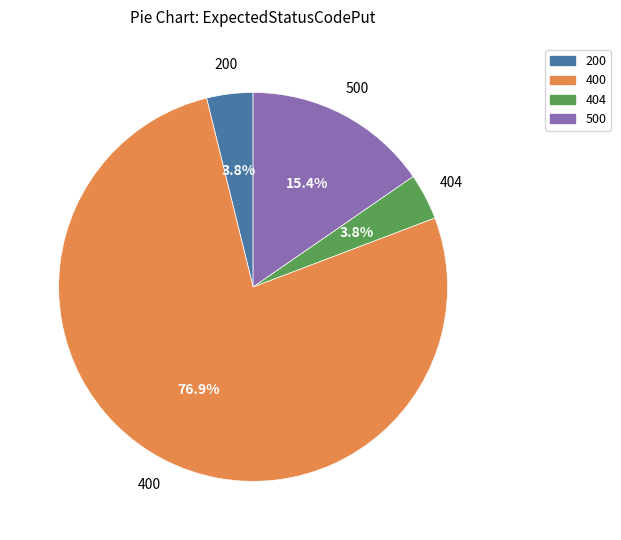

Is there a majority slice in this chart?

Yes